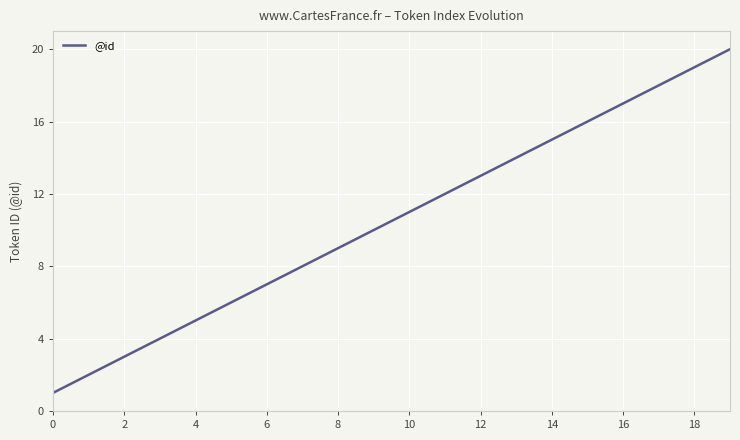

What is the difference between the maximum and minimum values?

19